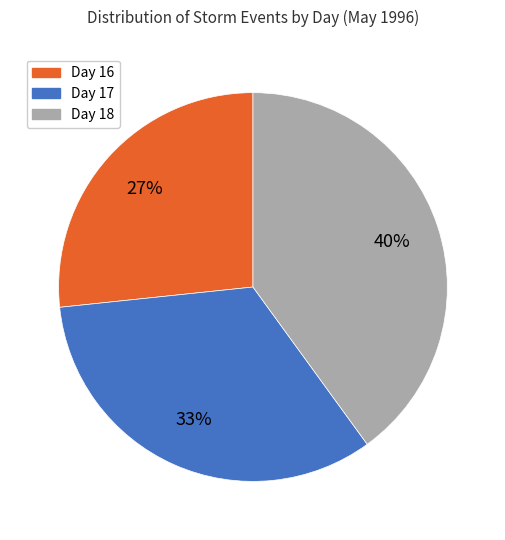

Which has a higher value, Day 18 or Day 17?

Day 18